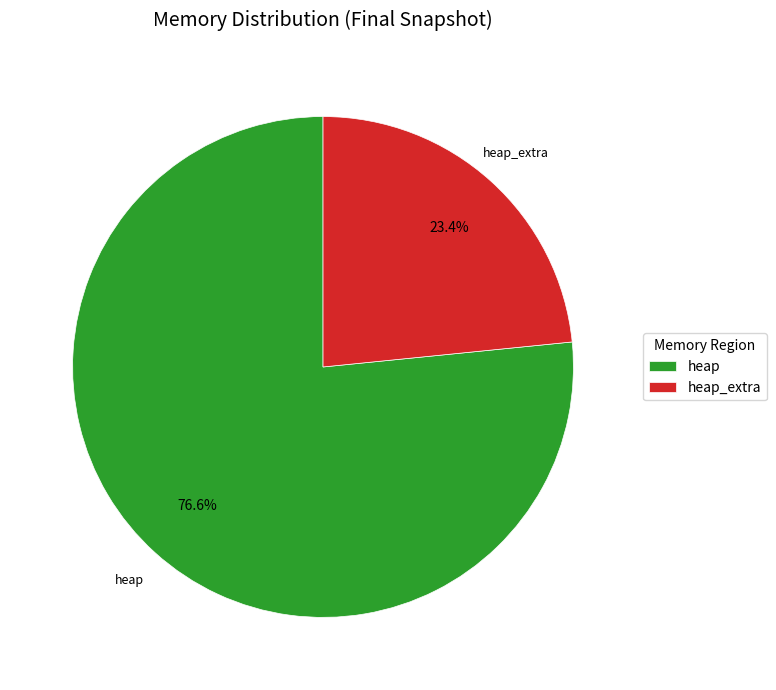

Rank the categories by value from highest to lowest.

heap, heap_extra